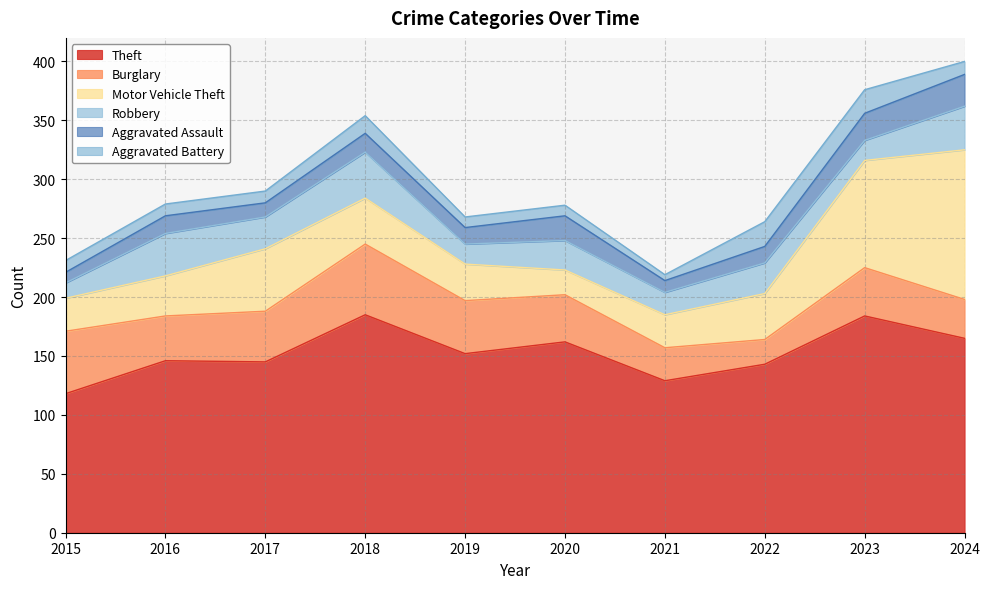

The value of Theft at 2018 is 115. True or false?

False